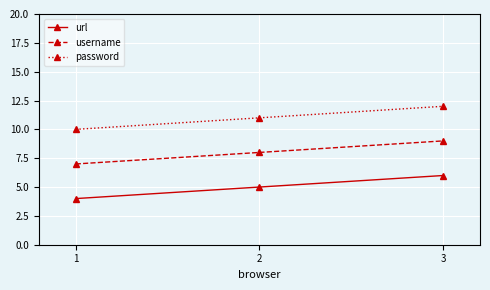

What is the difference between the highest and lowest values at 2?

6